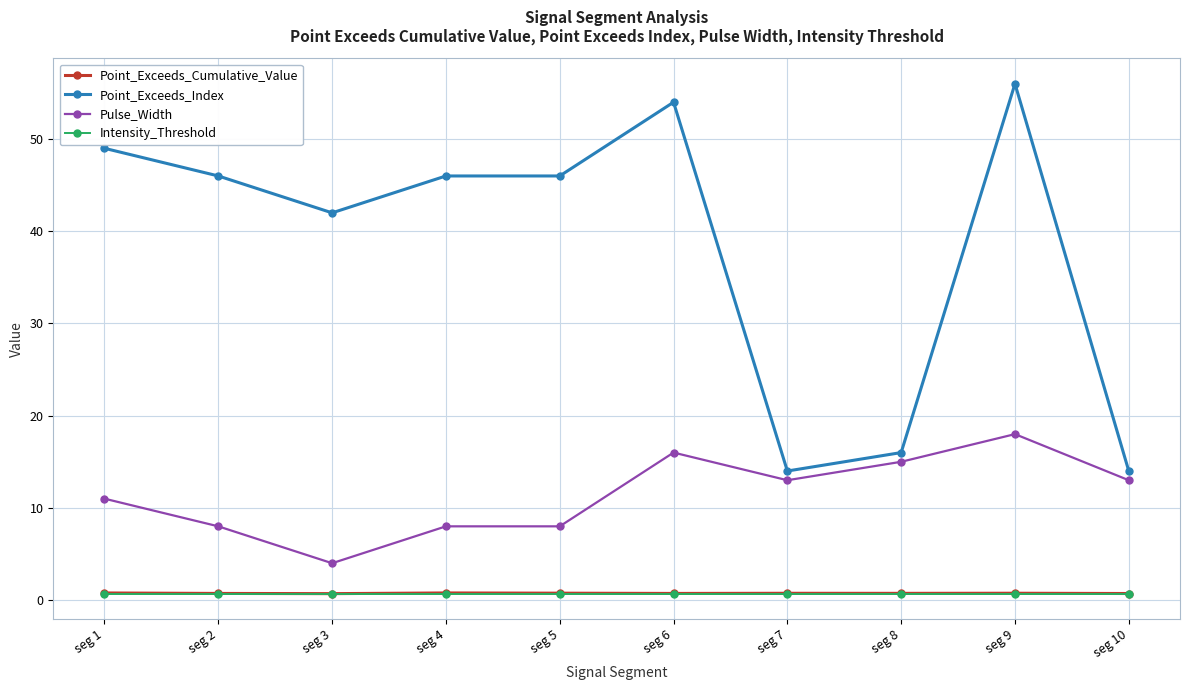

Which series has the widest spread of values?

Point_Exceeds_Index